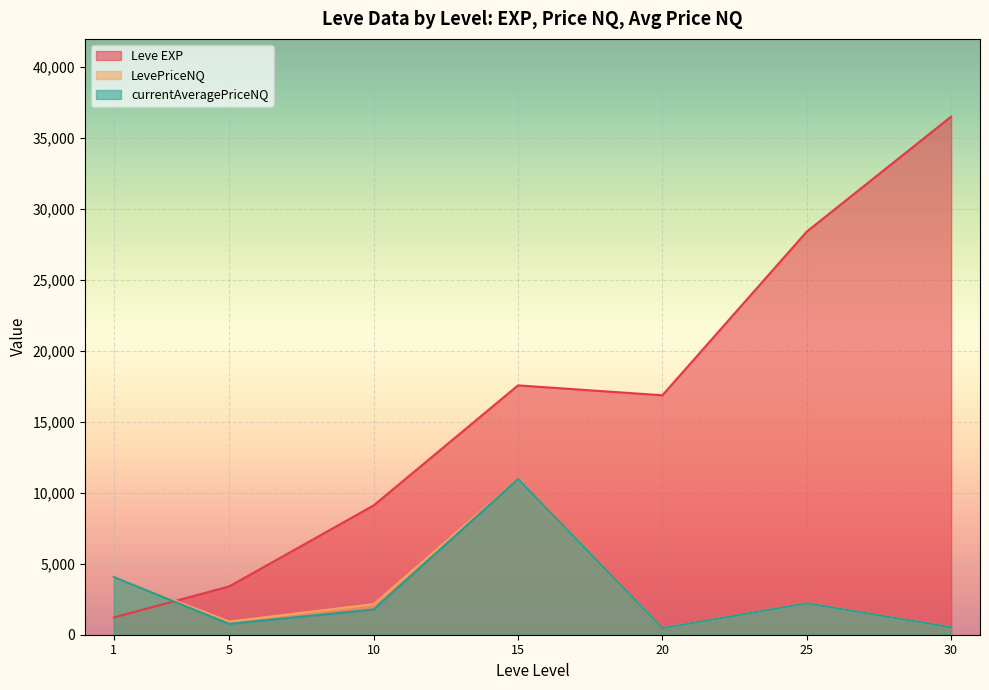

The currentAveragePriceNQ series shows 20135.1 at 15. True or false?

False